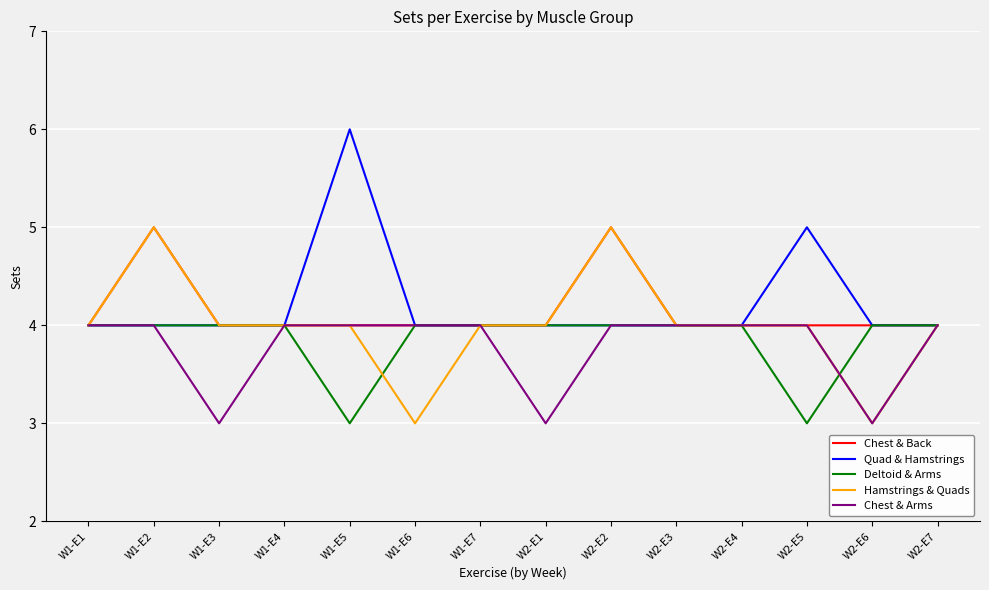

Is it true that Quad & Hamstrings equals 1 at W2-E5?

False